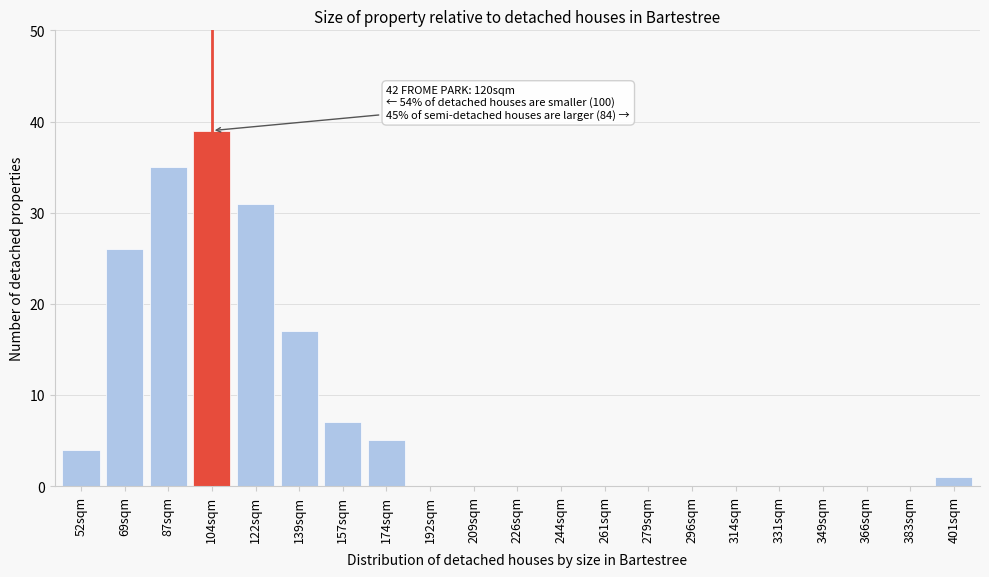

Reading right to left, transcribe all the data shown in this chart.

401sqm=1	383sqm=0	366sqm=0	349sqm=0	331sqm=0	314sqm=0	296sqm=0	279sqm=0	261sqm=0	244sqm=0	226sqm=0	209sqm=0	192sqm=0	174sqm=5	157sqm=7	139sqm=17	122sqm=31	104sqm=39	87sqm=35	69sqm=26	52sqm=4